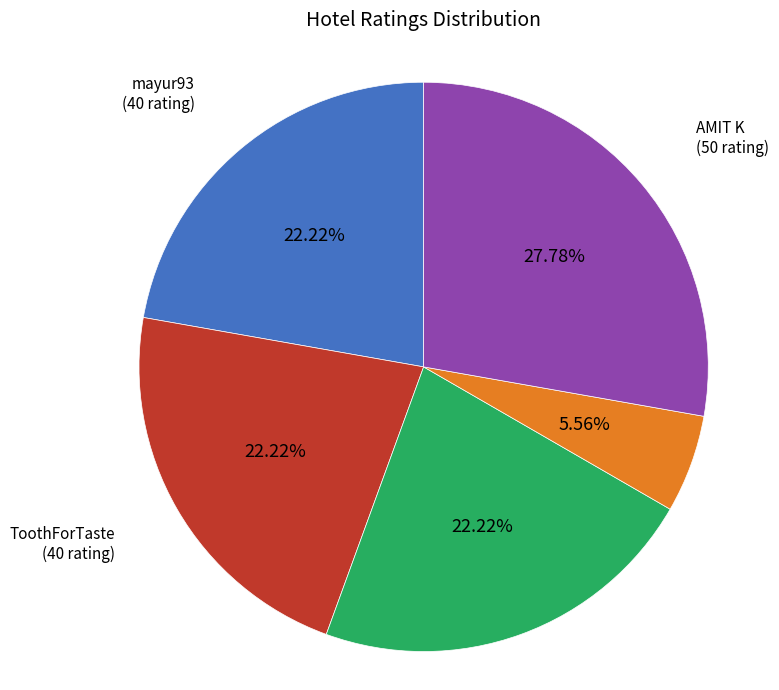

What portion of the pie excludes prashant s?

94.4%